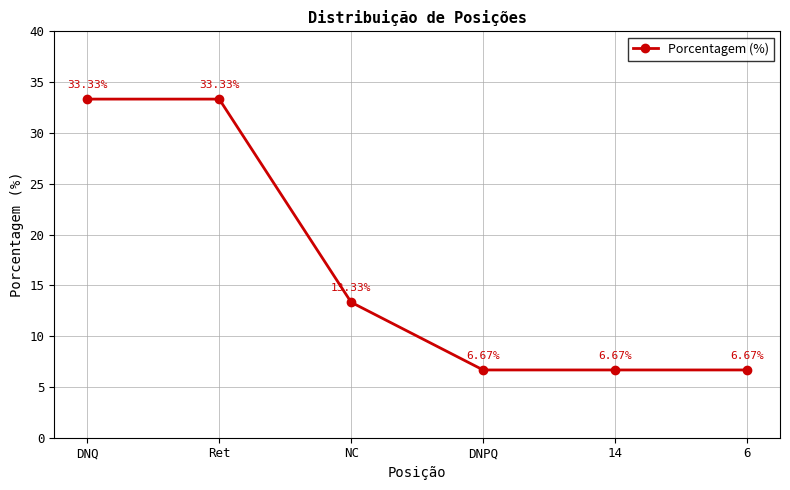

What is the difference between the maximum and minimum values?

26.7